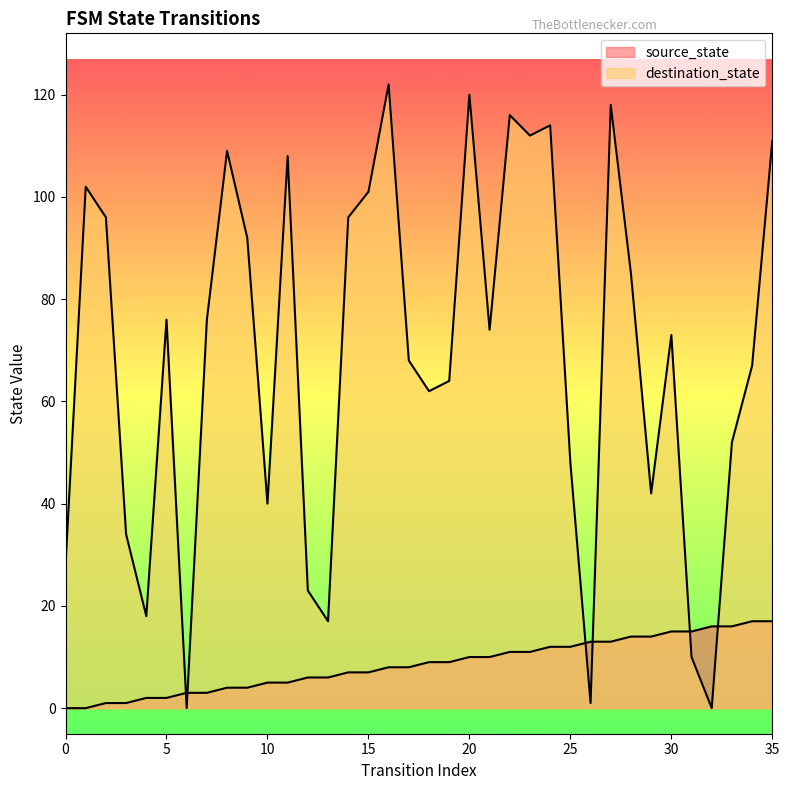

What is the value of the source_state point at the 15th from the left?

7